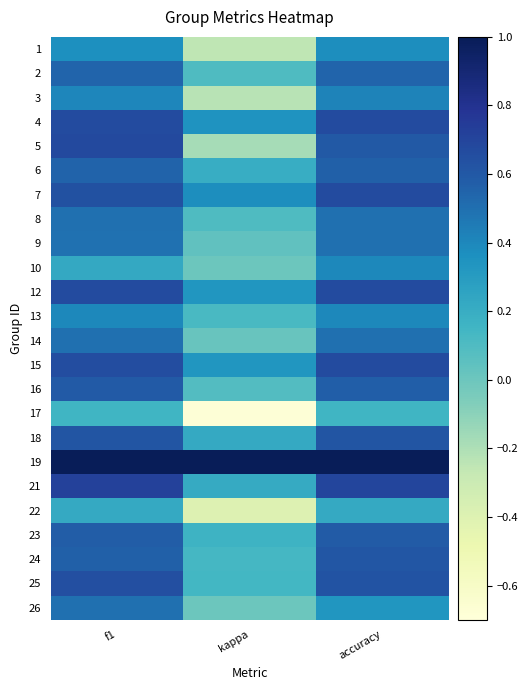

What is the spread (max minus min) of values at kappa?

1.7